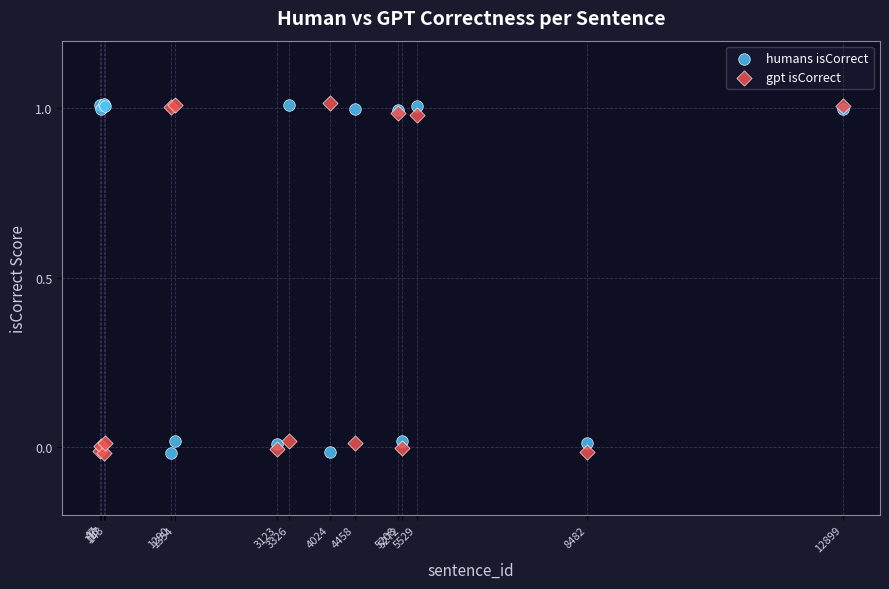

What is the X range (max minus min) for the scatter plot?

12852.0